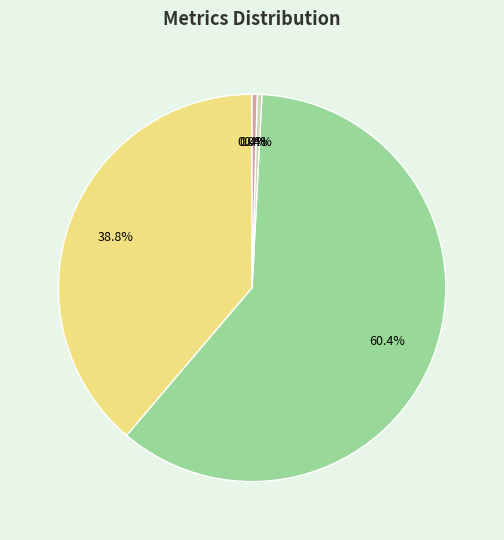

Does SMAPE represent more than half of the total?

Yes